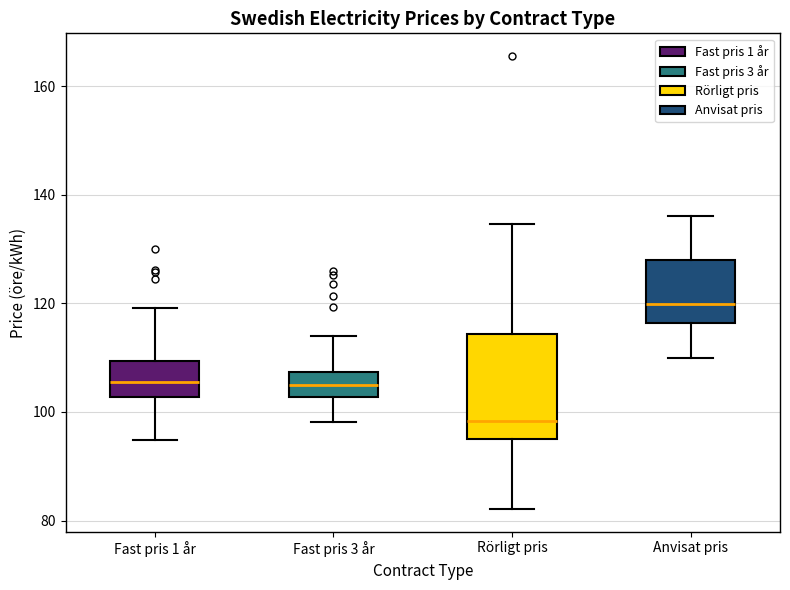

Which box has the lowest median line?

Rörligt pris